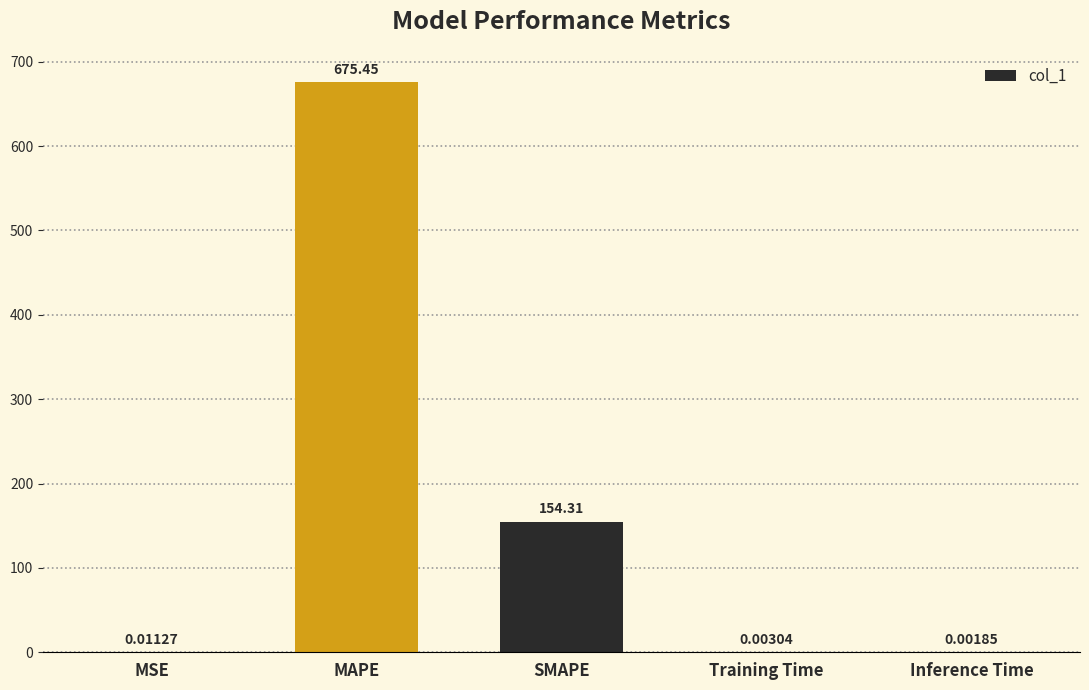

Which label corresponds to the largest value in the chart?

MAPE